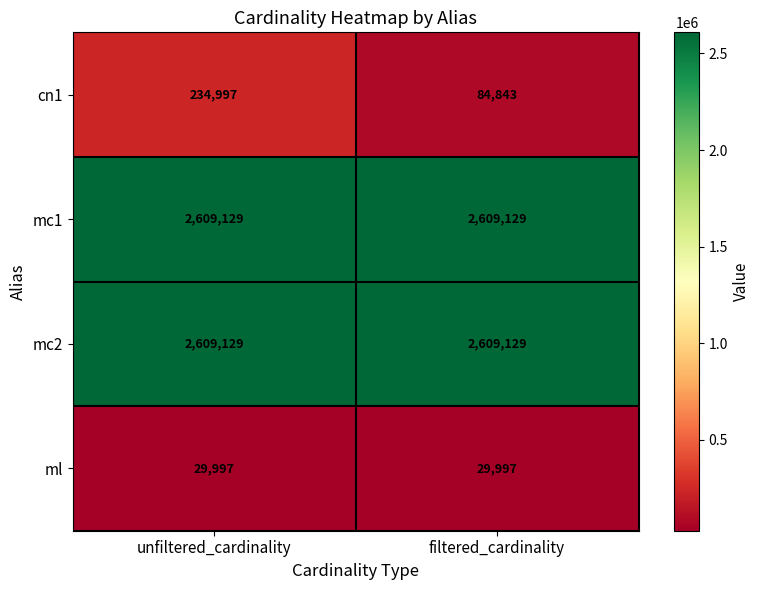

Reading left to right, extract all data points from this chart.

cn1: 234997	84843
mc1: 2609129	2609129
mc2: 2609129	2609129
ml: 29997	29997